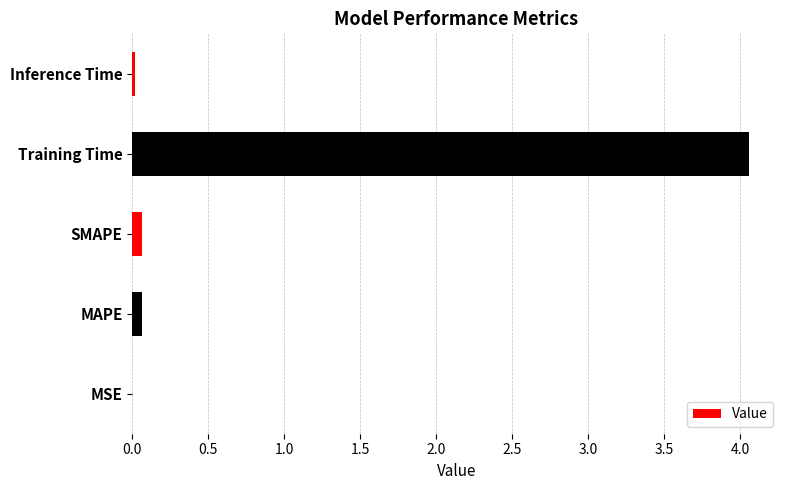

At which category does the chart reach its peak across all series?

Training Time